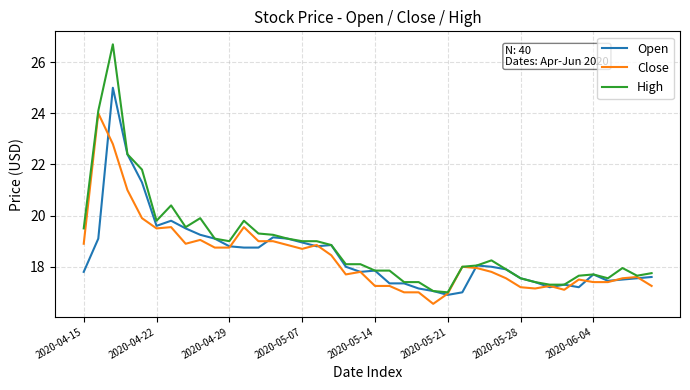

What is the maximum value for High?

26.7